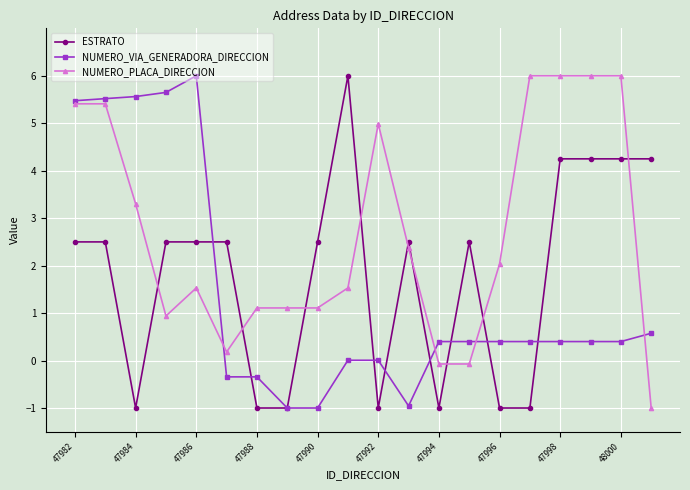

What is the maximum value shown in the chart?

6.0